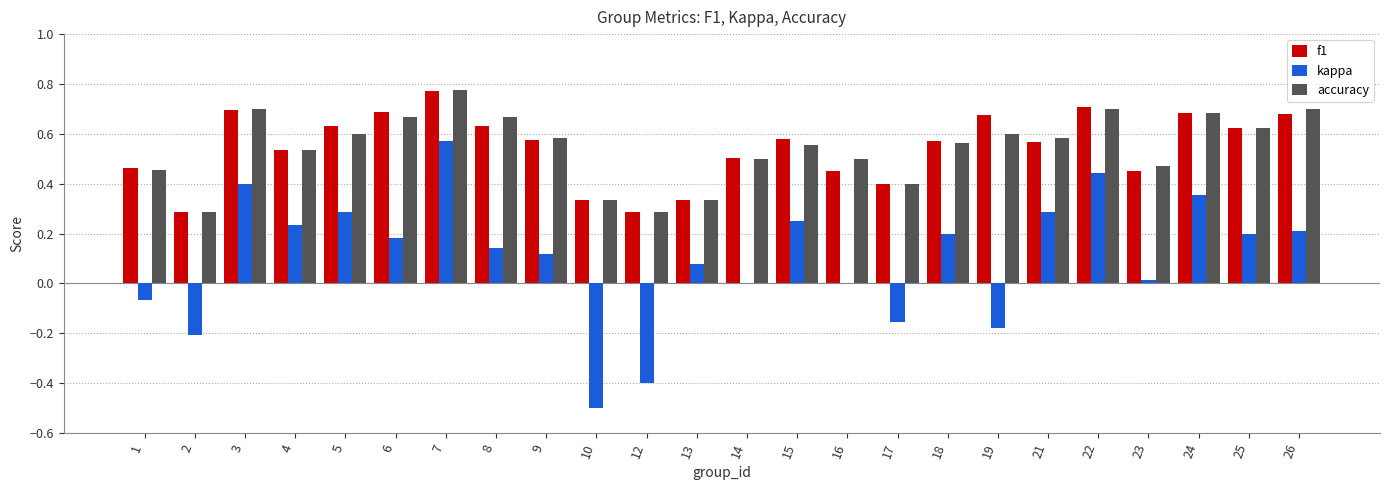

At which category is the sum across all series the highest?

7